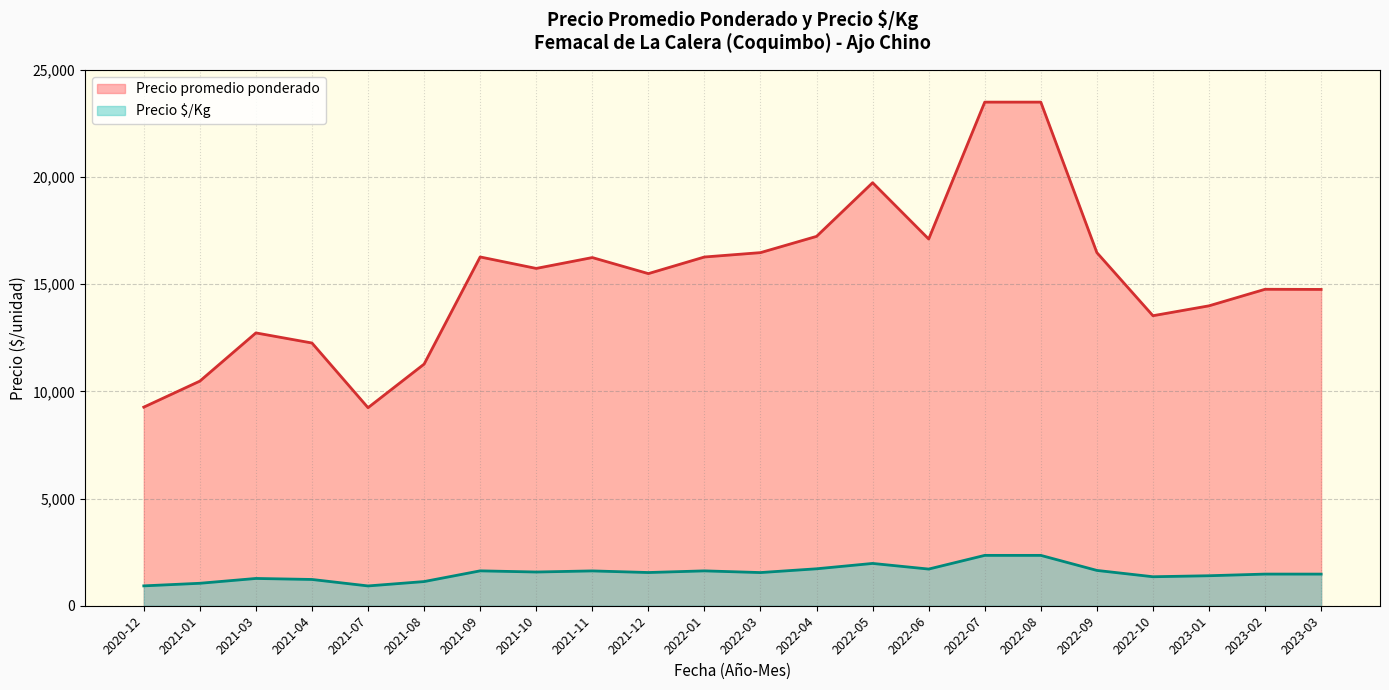

At which category does Precio promedio ponderado reach its first local peak?

2021-03